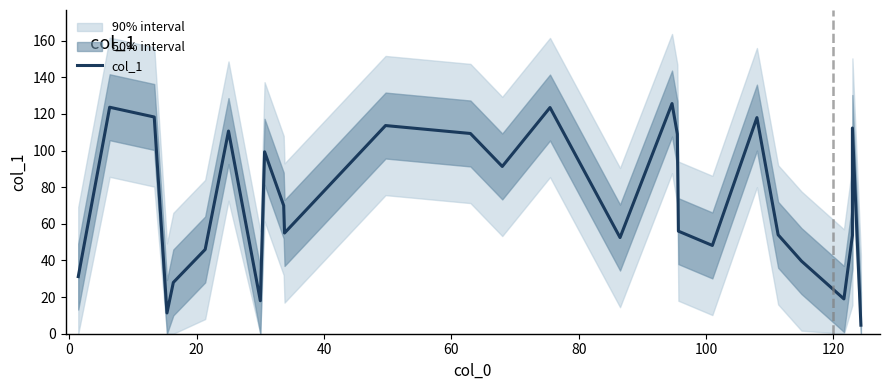

What is the greatest value displayed?

125.7